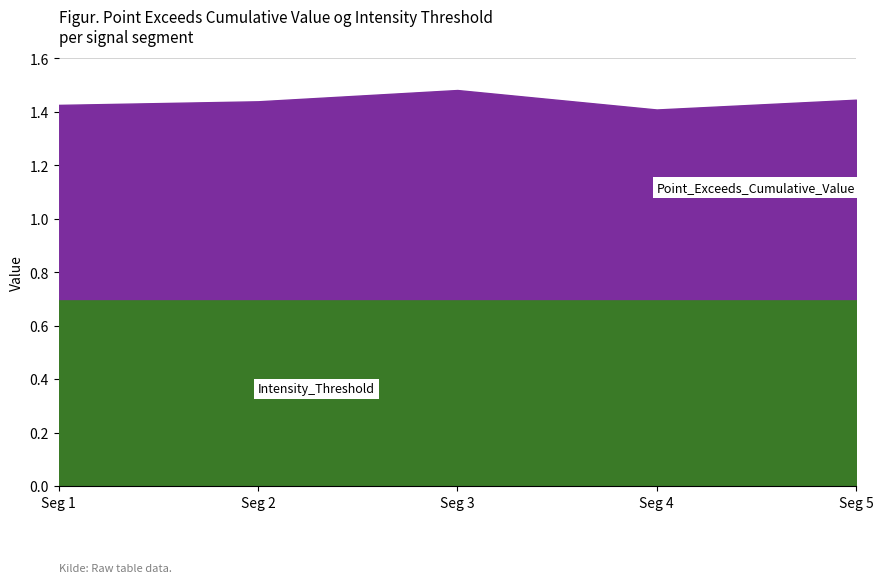

Reading left to right, list all the values displayed in this chart.

Point_Exceeds_Cumulative_Value: 0.7	0.7	0.8	0.7	0.7
Intensity_Threshold: 0.7	0.7	0.7	0.7	0.7